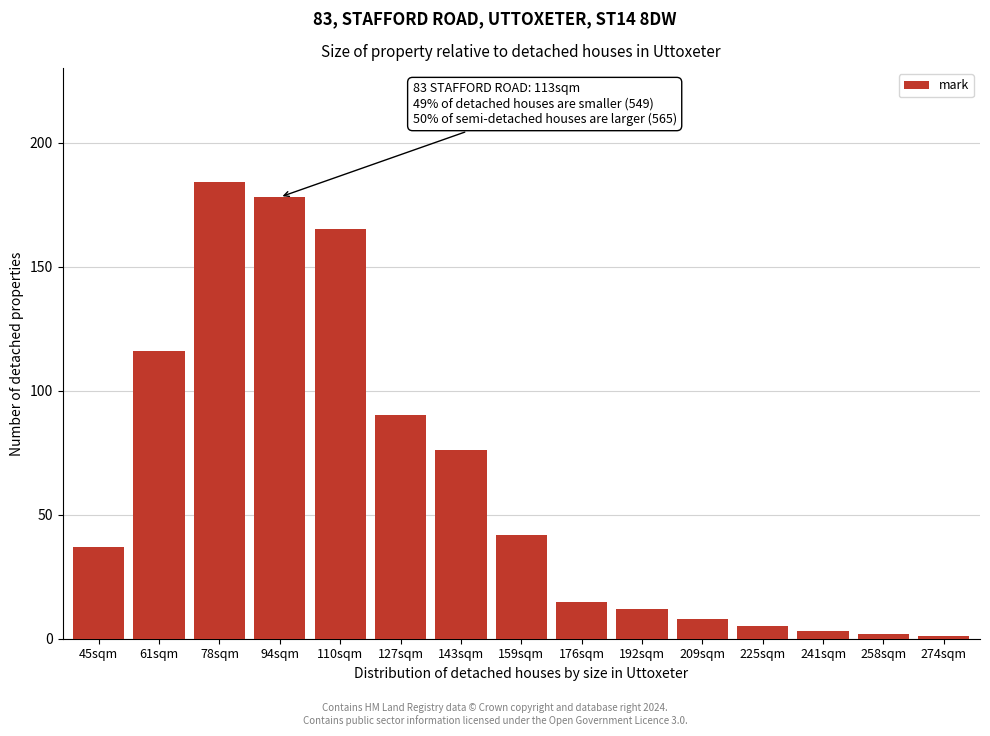

Reading right to left, transcribe all the data shown in this chart.

1	2	3	5	8	12	15	42	76	90	165	178	184	116	37